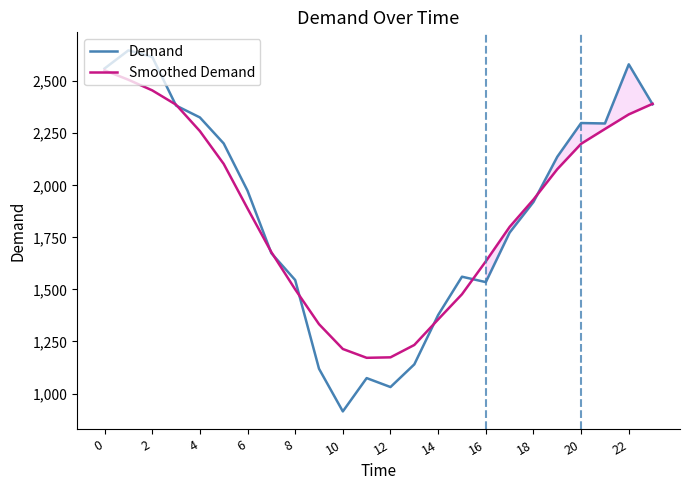

Between 8 and 19, which series saw the biggest shift?

Demand